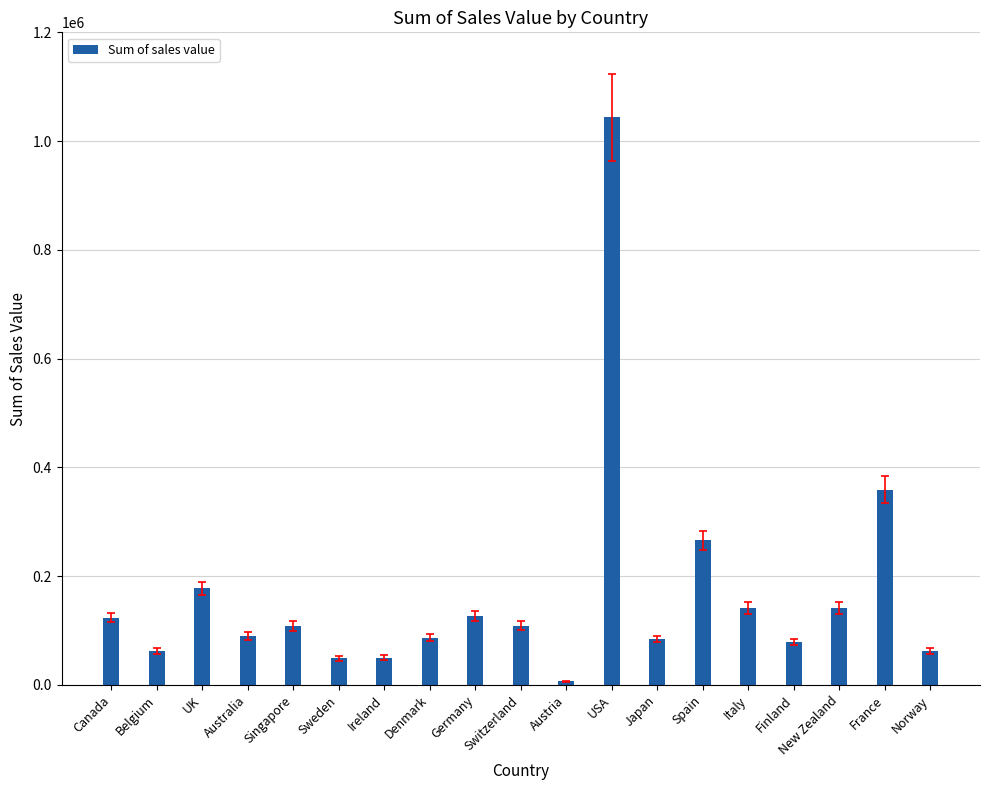

Count the number of values greater than 108032.

10